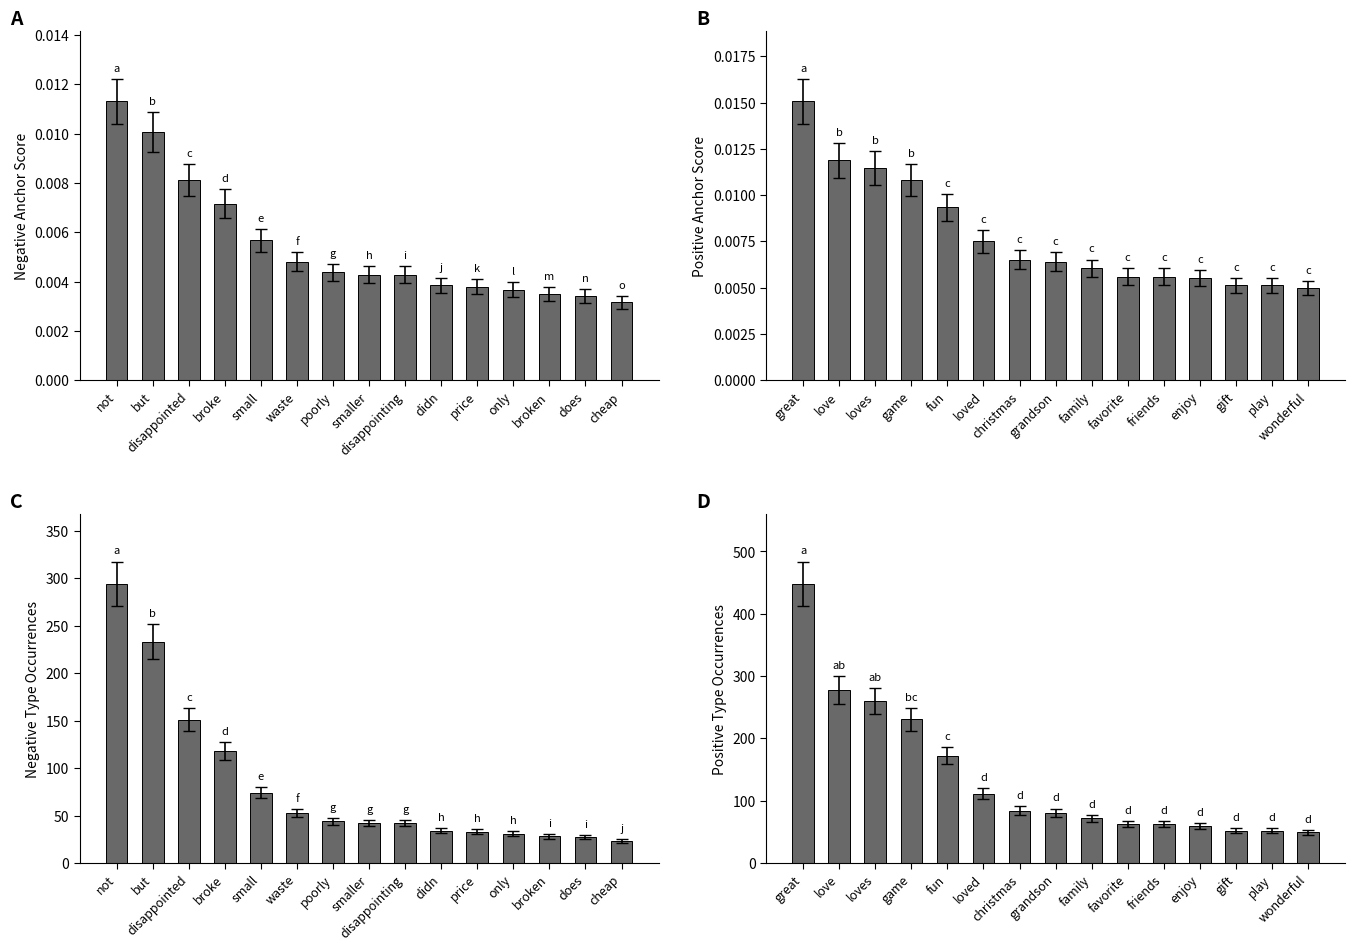

What is the sum of the negative occurrences values at didn and disappointing?

76.0